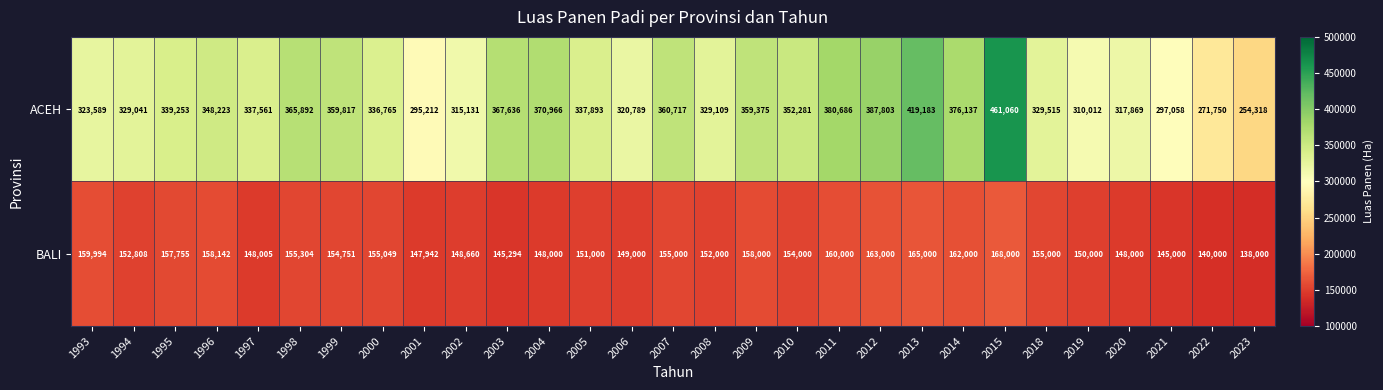

What is the spread (max minus min) of values at 2019?

160012